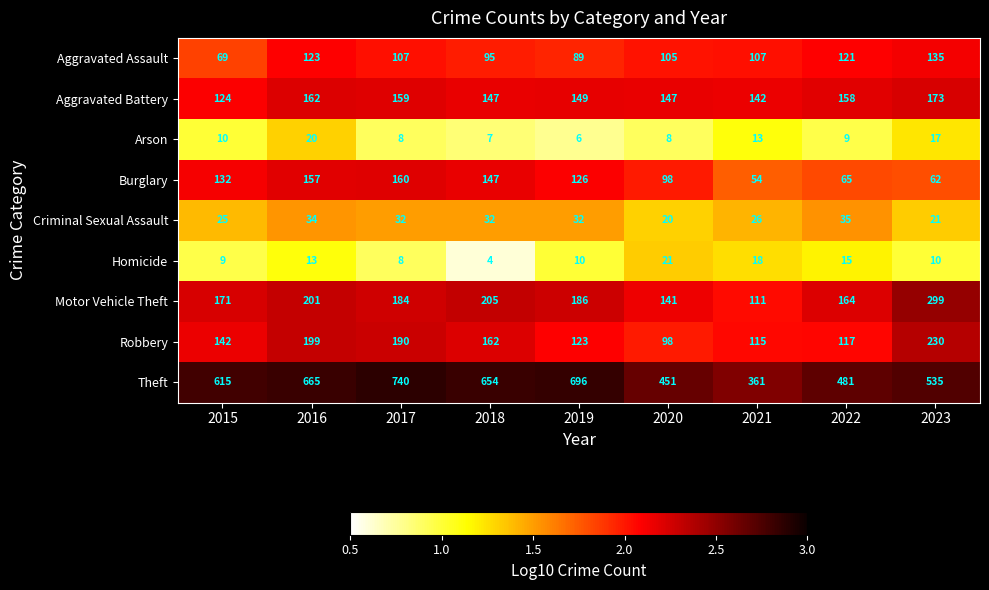

The Aggravated Assault series shows 73 at 2020. True or false?

False